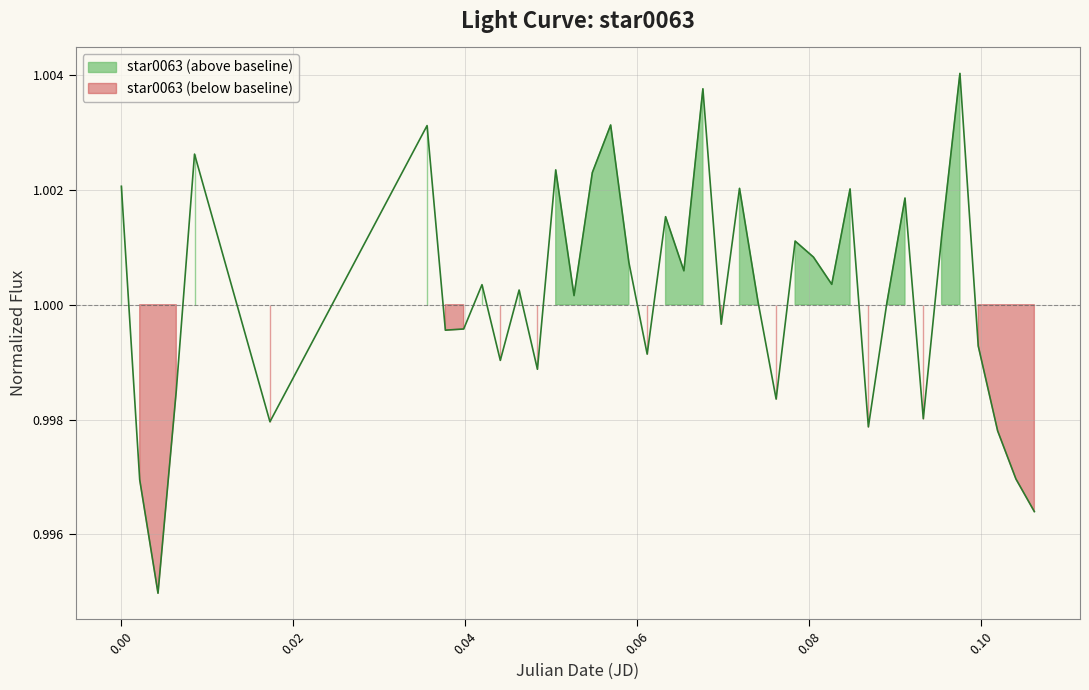

What is the maximum value shown in the chart?

1.0